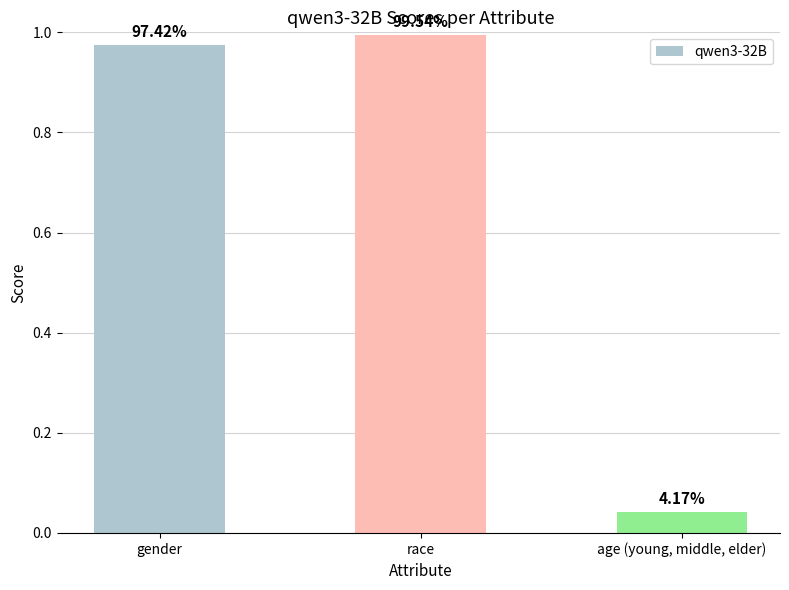

Reading left to right, transcribe all the data shown in this chart.

gender=1.0	race=1.0	age (young, middle, elder)=0.0